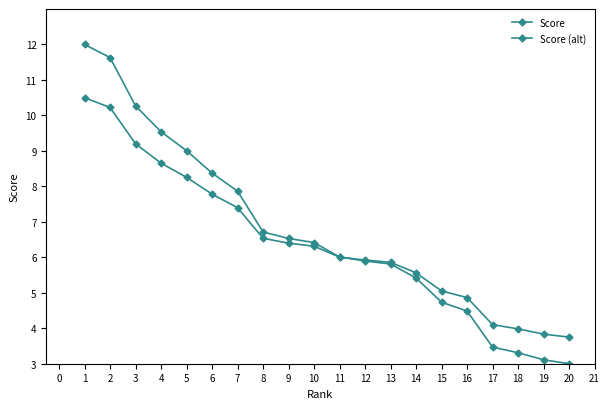

Reading left to right, what are all the values shown in this chart?

Score: 12.0	11.6	10.3	9.5	9.0	8.4	7.9	6.7	6.5	6.4	6.0	5.9	5.8	5.4	4.7	4.5	3.5	3.3	3.1	3.0
Score (alt): 10.5	10.2	9.2	8.7	8.3	7.8	7.4	6.5	6.4	6.3	6.0	5.9	5.9	5.6	5.1	4.9	4.1	4.0	3.8	3.8